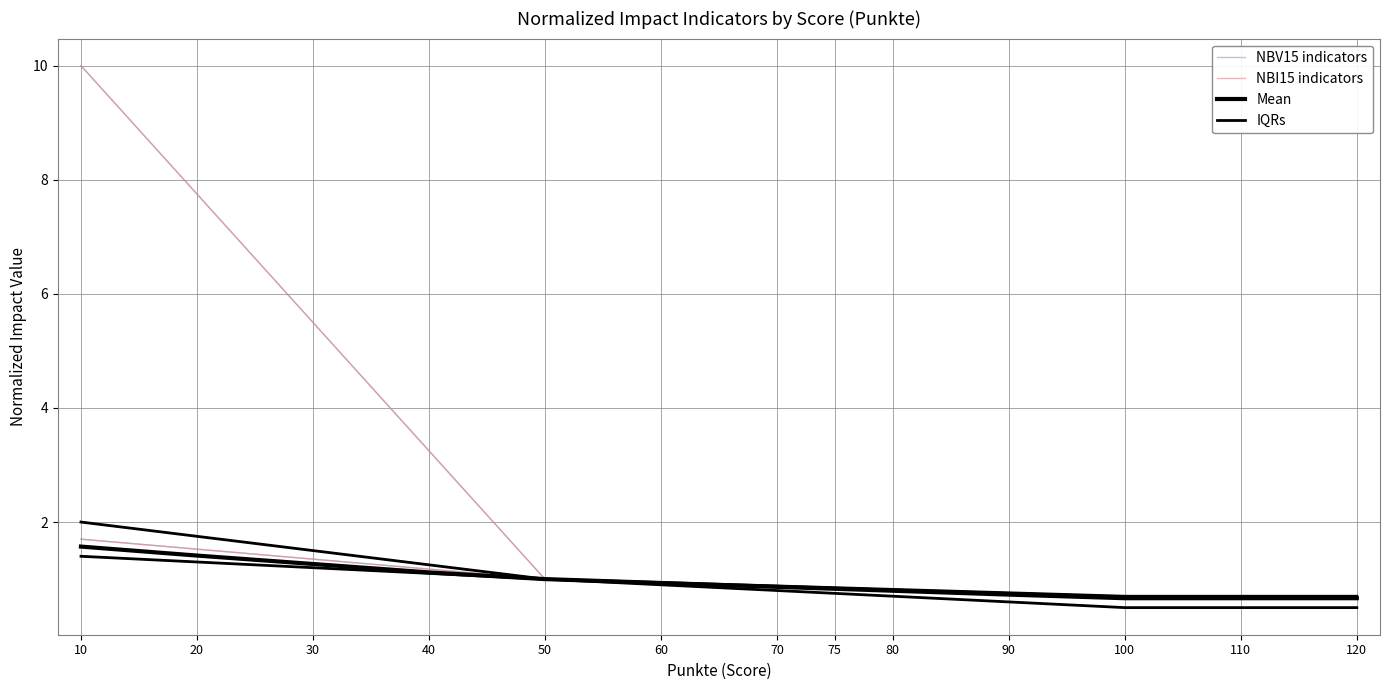

What is the difference between the second highest and minimum values in the NBV15 indicators series?

0.6